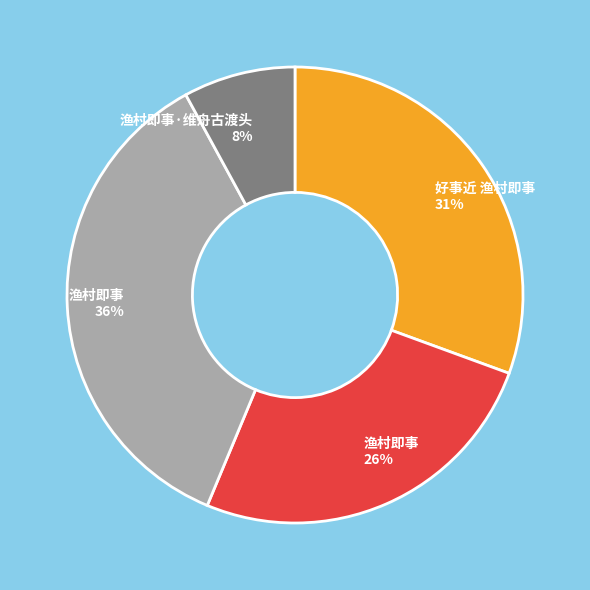

Do 渔村即事 36% and 渔村即事 26% together represent more than half of the pie?

Yes